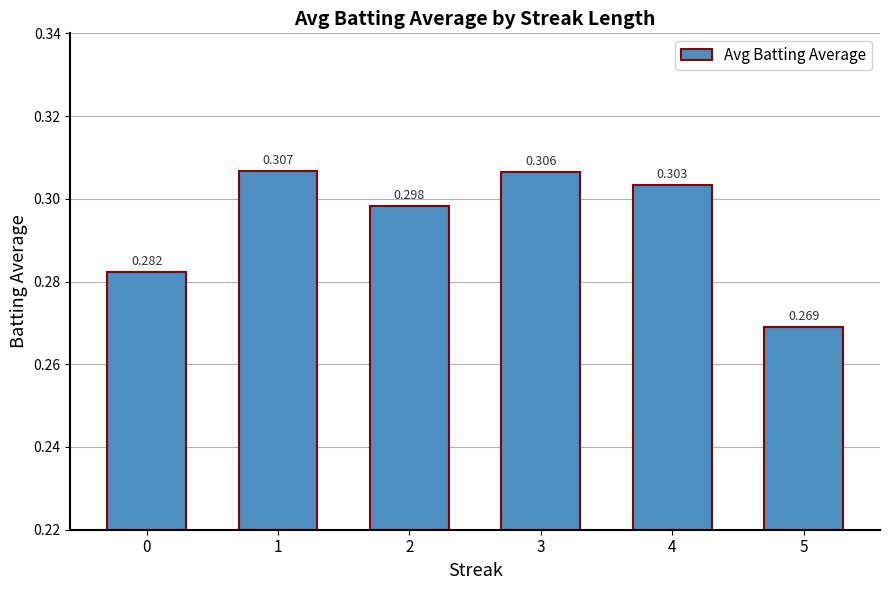

Are the bars horizontal?

No